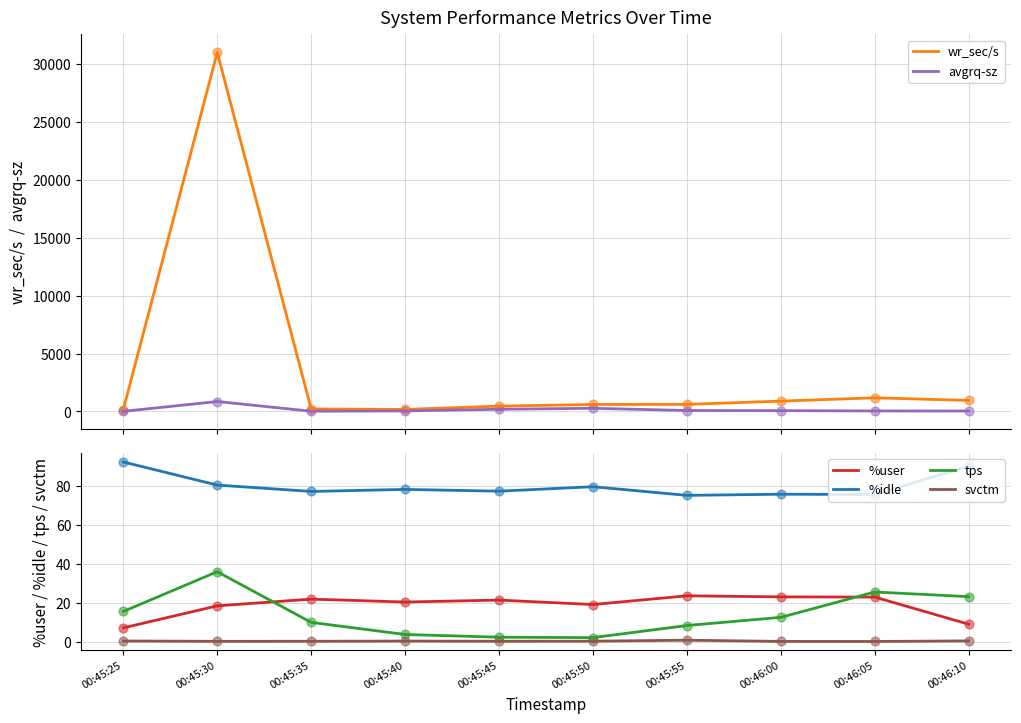

Which series reaches the minimum Y coordinate?

svctm